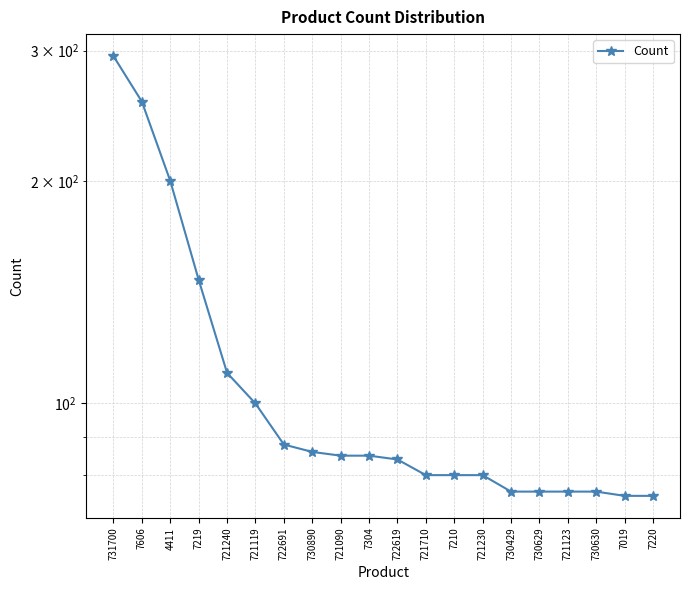

What is the change in value from 731700 to 730629?

-219